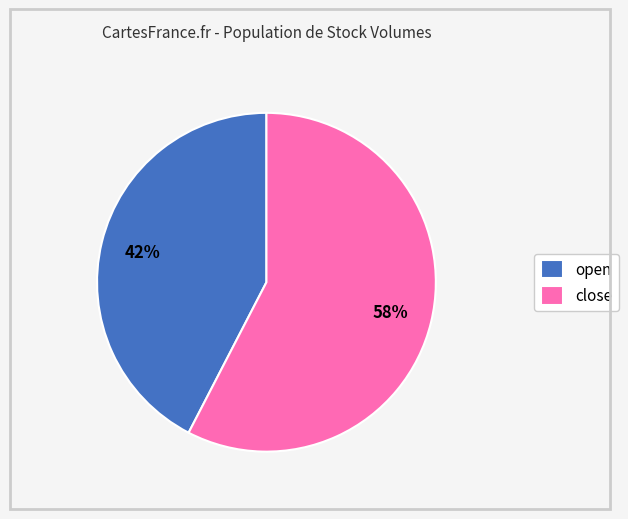

The open slice represents 42% of the pie. True or false?

True